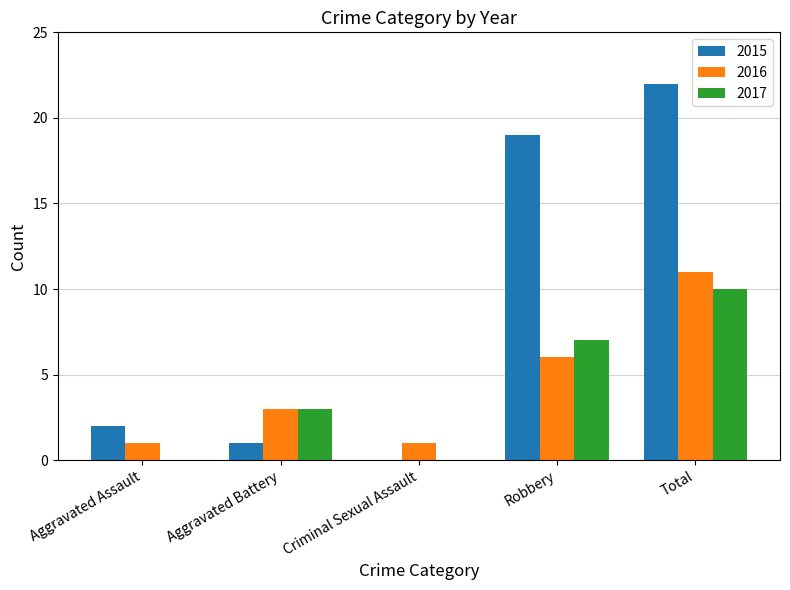

Which series changed the most between Aggravated Battery and Criminal Sexual Assault?

2017